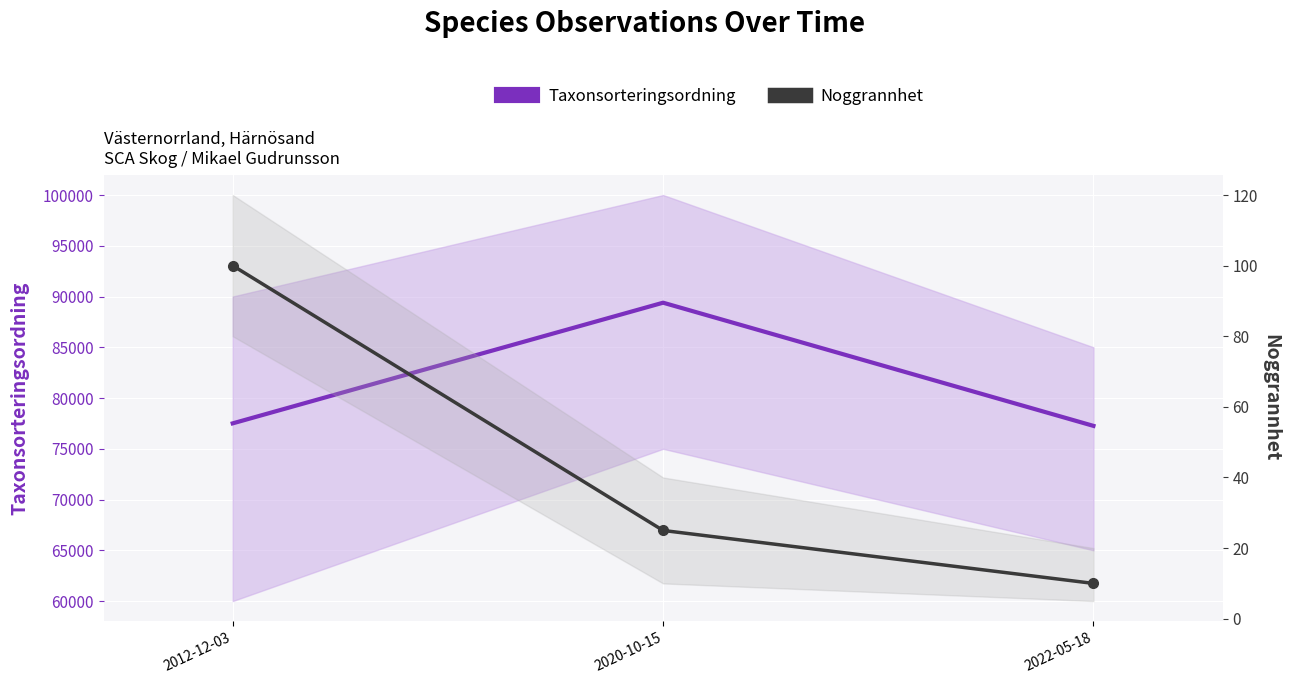

At 2020-10-15, list the series in order from largest to smallest.

Taxonsorteringsordning, Noggrannhet